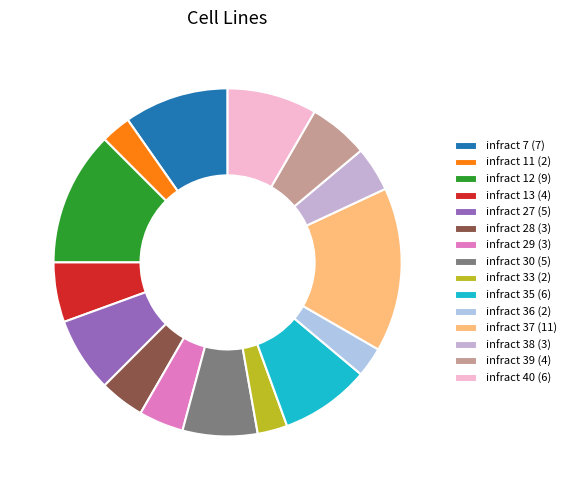

How many segments does this pie chart have?

15